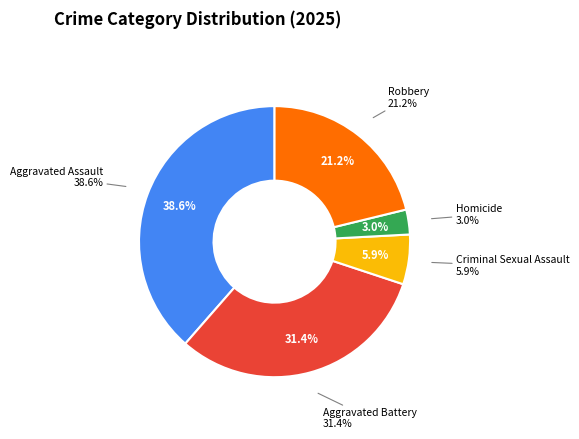

Does any single category account for the majority?

No